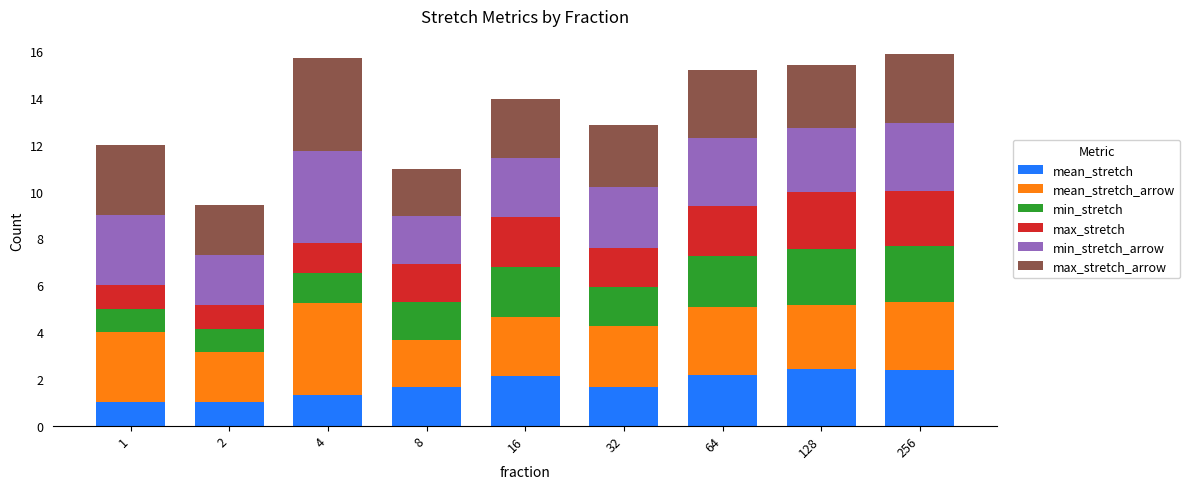

What is the minimum value for mean_stretch?

1.0